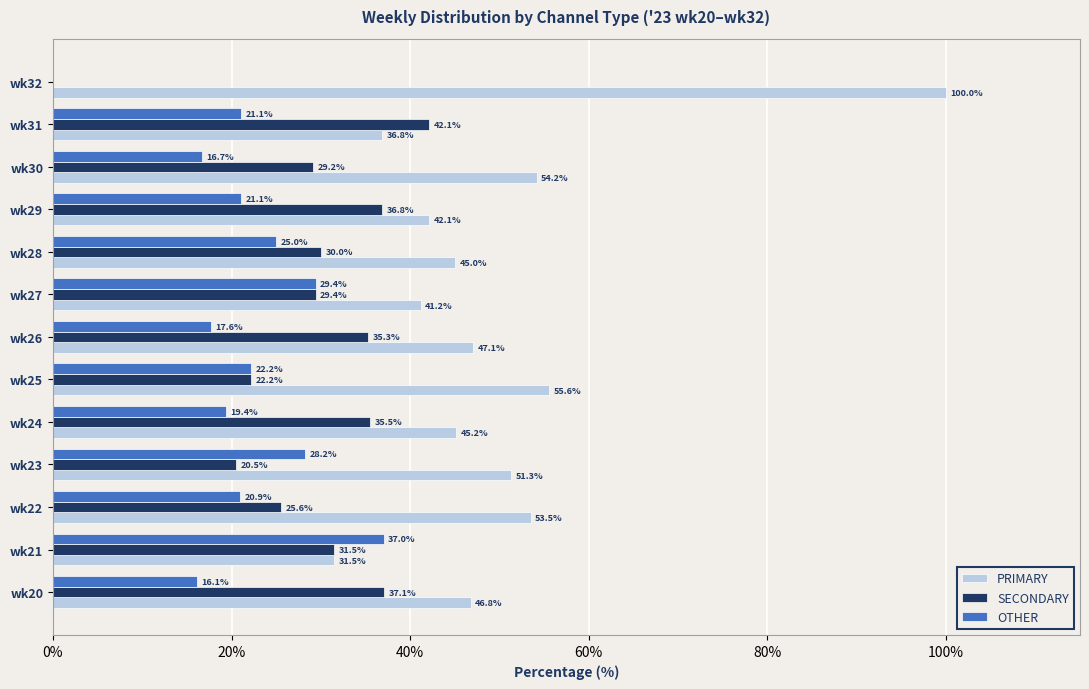

Is it true that SECONDARY equals 29.2 at wk30?

True